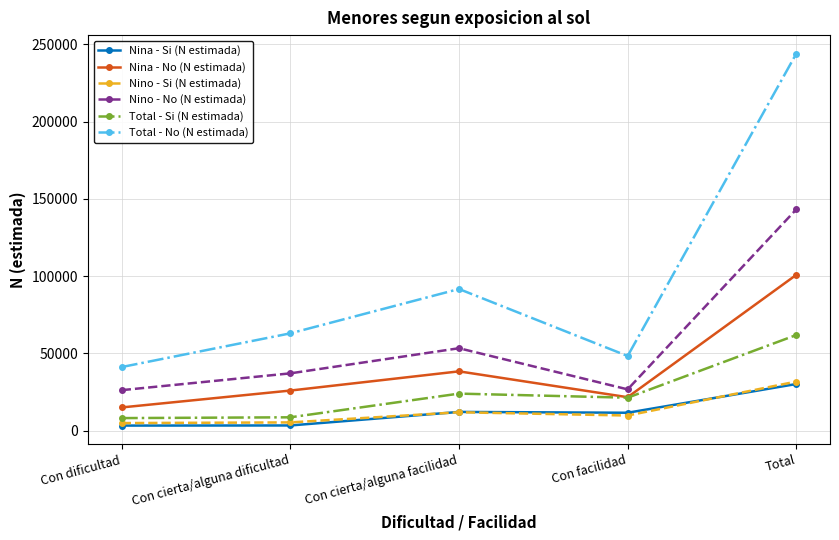

Which series has the largest total across all categories?

Total - No (N estimada)